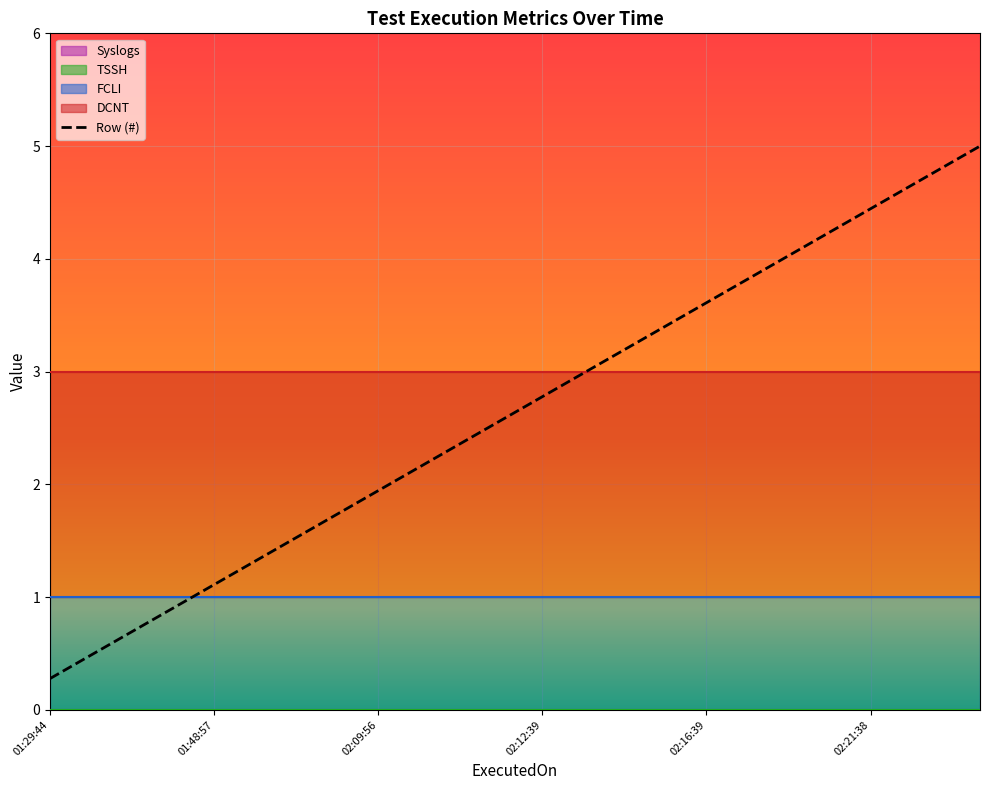

Which category has the lowest value in the Row (#) series?

01:29:44